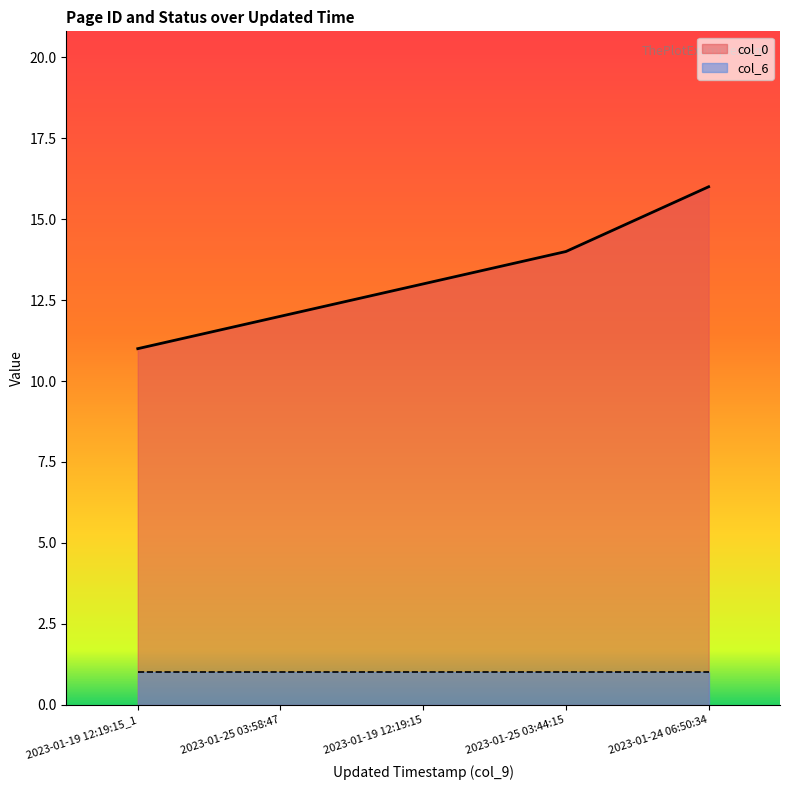

Does the chart have visible grid lines?

No